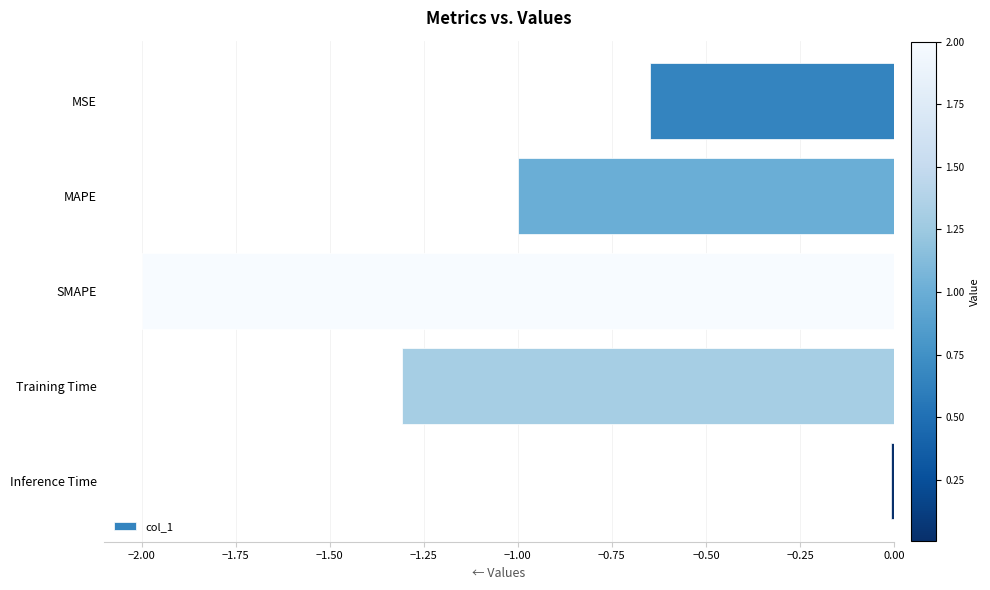

List the labels in order of value, largest first.

Inference Time, MSE, MAPE, Training Time, SMAPE